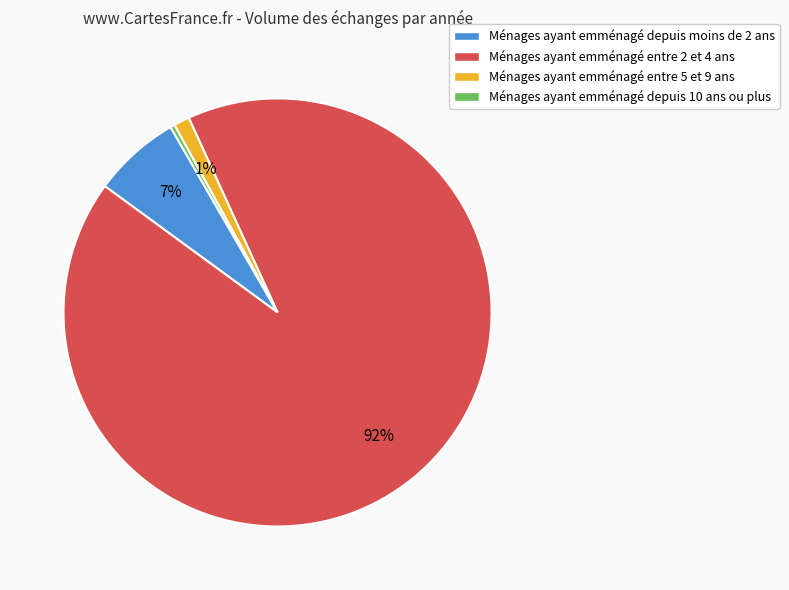

How many segments does this pie chart have?

4